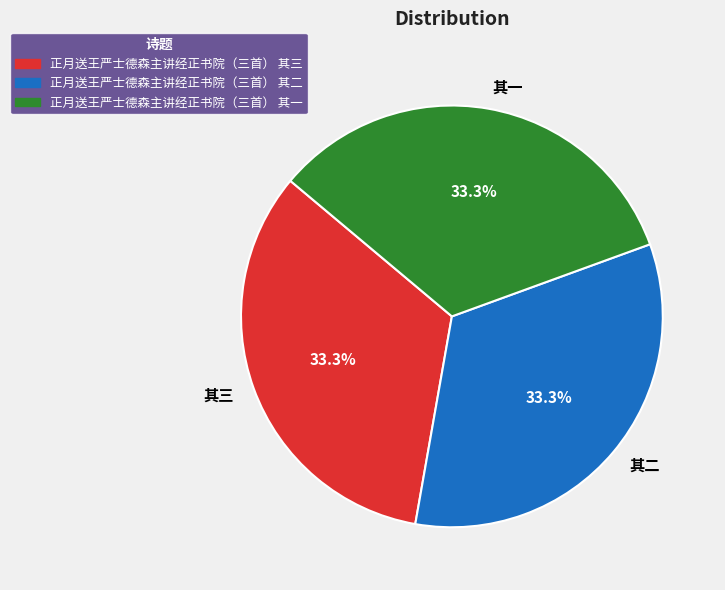

To the nearest percent, what is the average slice percentage?

33%